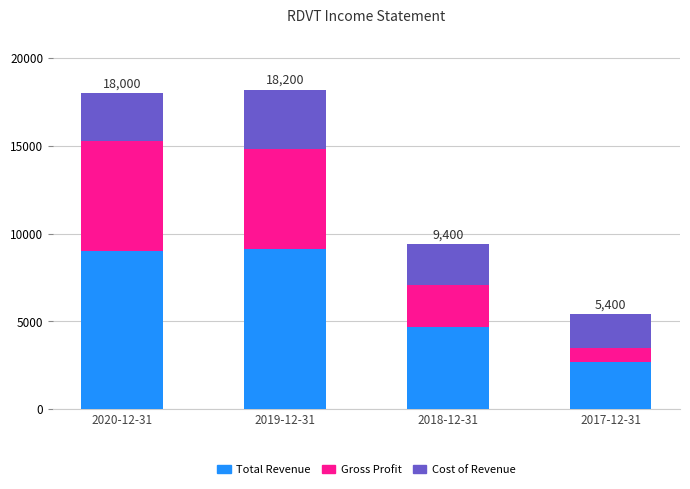

What is the difference between the maximum and minimum values in the Total Revenue series?

6400